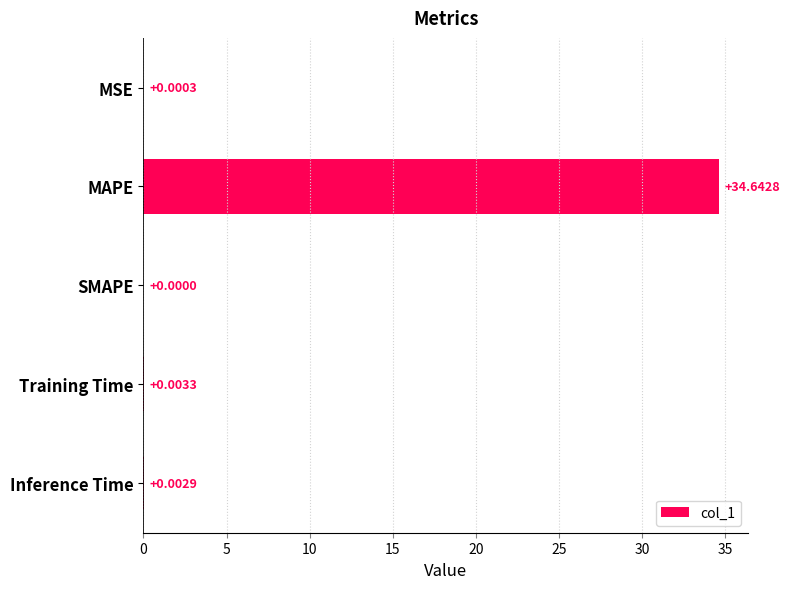

Which label corresponds to the largest value in the chart?

MAPE